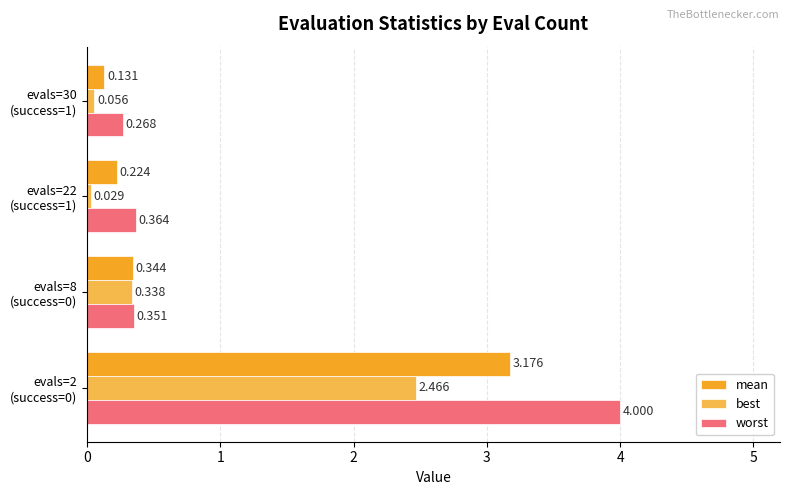

Which series has the largest range (max minus min)?

worst